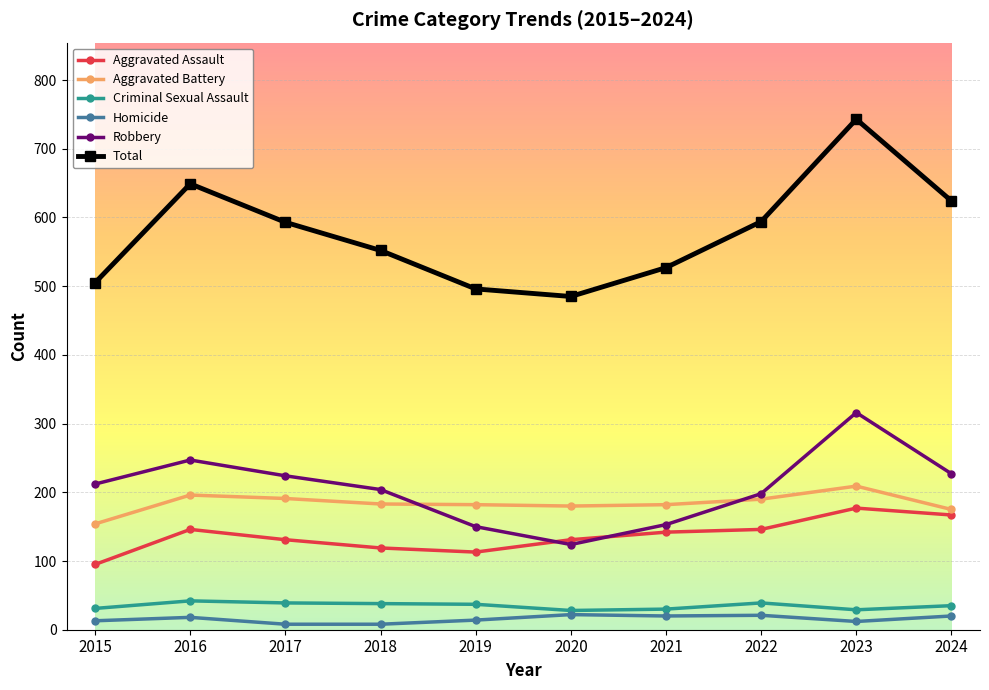

How many interior local valleys does the Total series have?

1